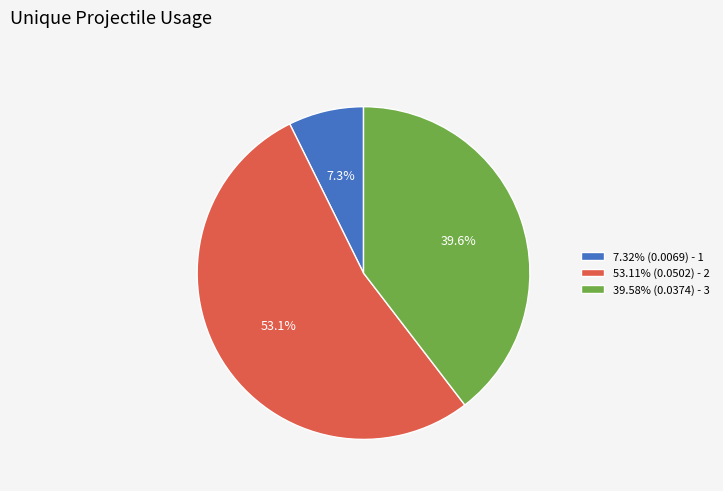

What portion of the pie excludes 53.11% (0.0502) - 2?

46.9%